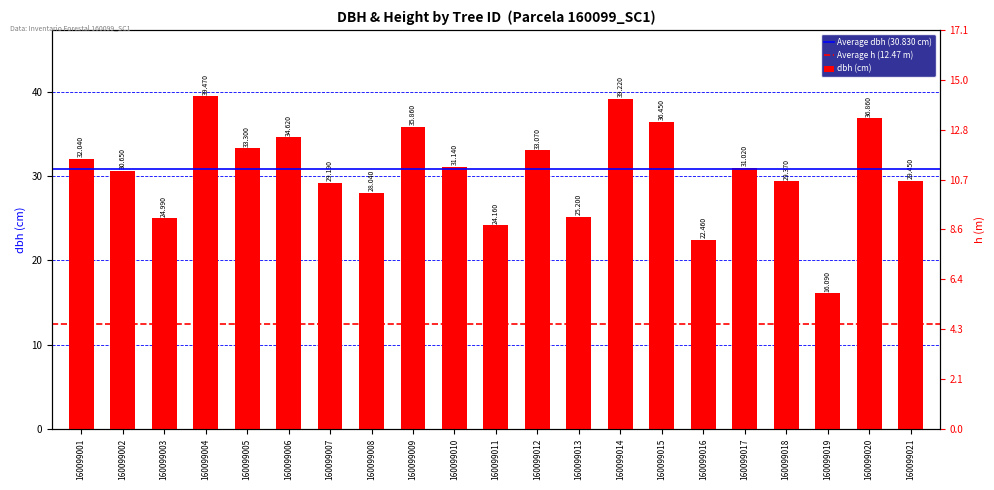

How many distinct data groups are displayed?

1